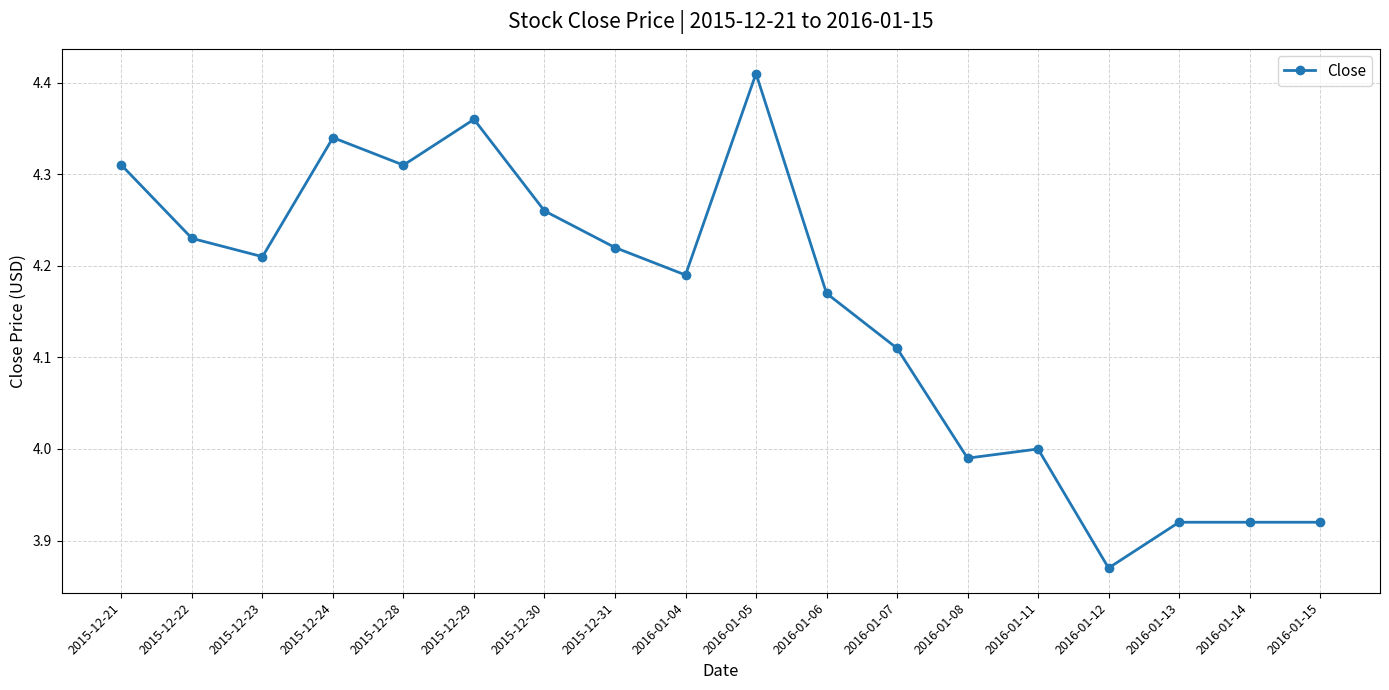

Which label corresponds to the smallest value in the chart?

2016-01-12